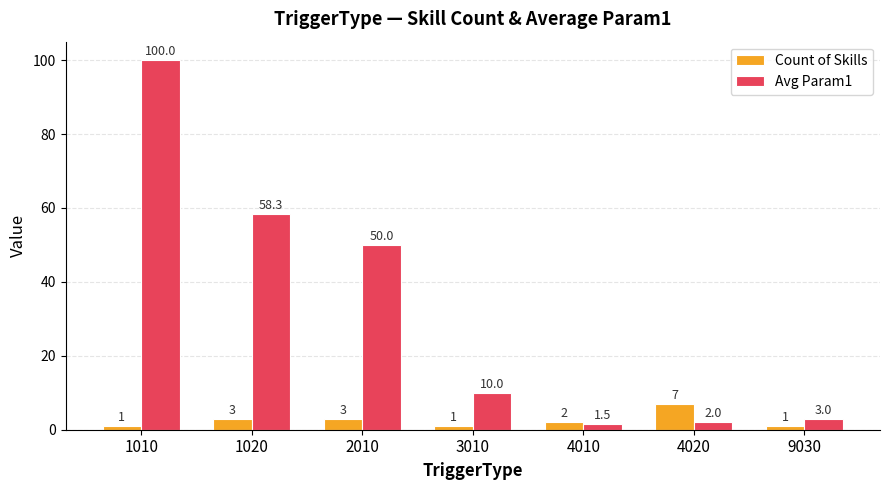

How many data points in Avg Param1 are less than 10?

3